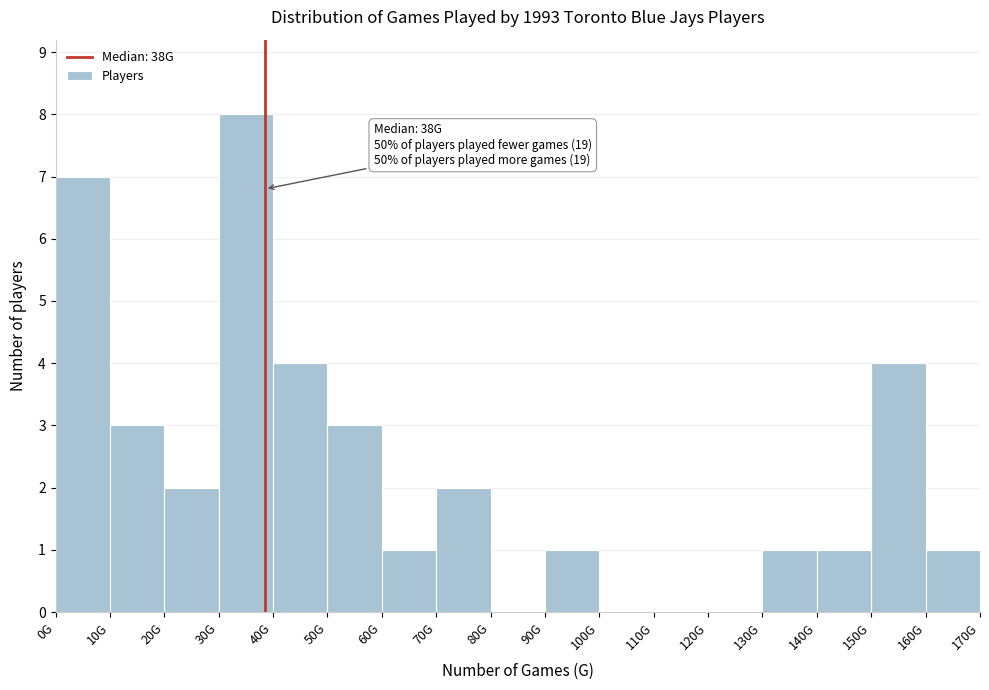

Reading left to right, list all the values displayed in this chart.

0G=7	10G=3	20G=2	30G=8	40G=4	50G=3	60G=1	70G=2	80G=0	90G=1	100G=0	110G=0	120G=0	130G=1	140G=1	150G=4	160G=1